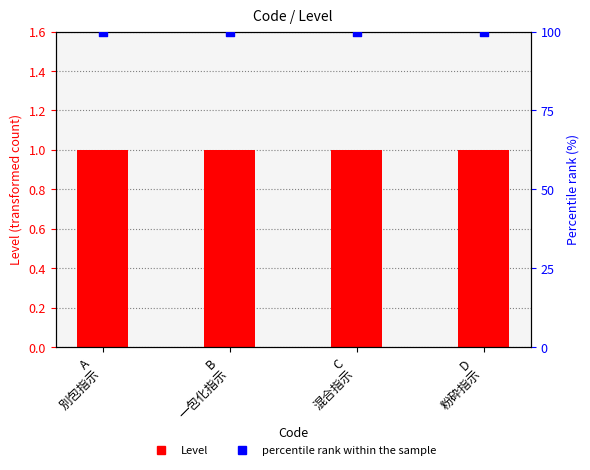

Which series contains the highest Y value?

percentile rank within the sample